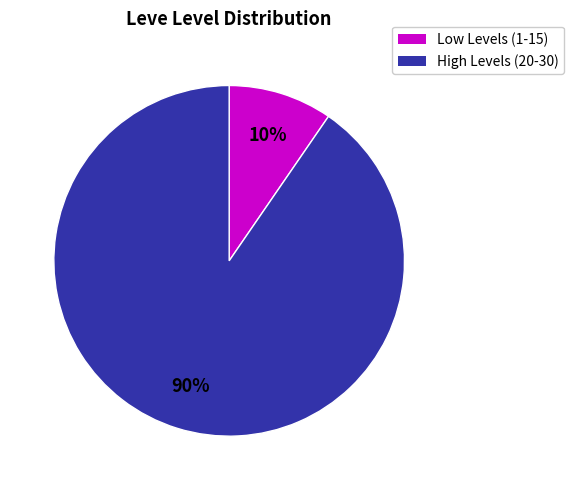

Is the sum of High Levels (20-30) and Low Levels (1-15) greater than half?

Yes